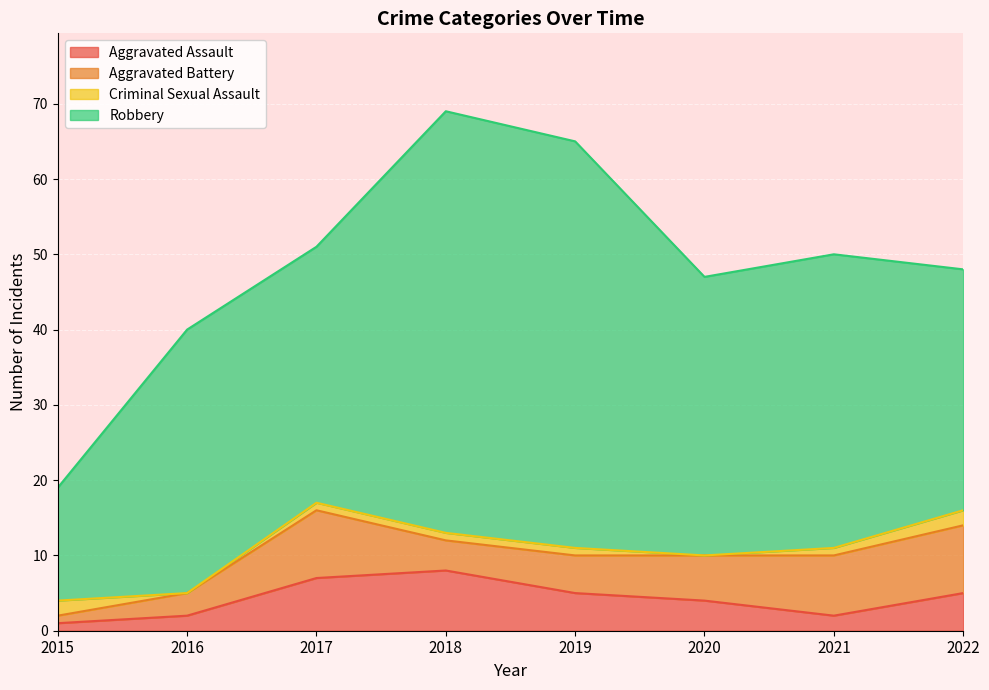

Is it true that Robbery equals 39 at 2021?

True